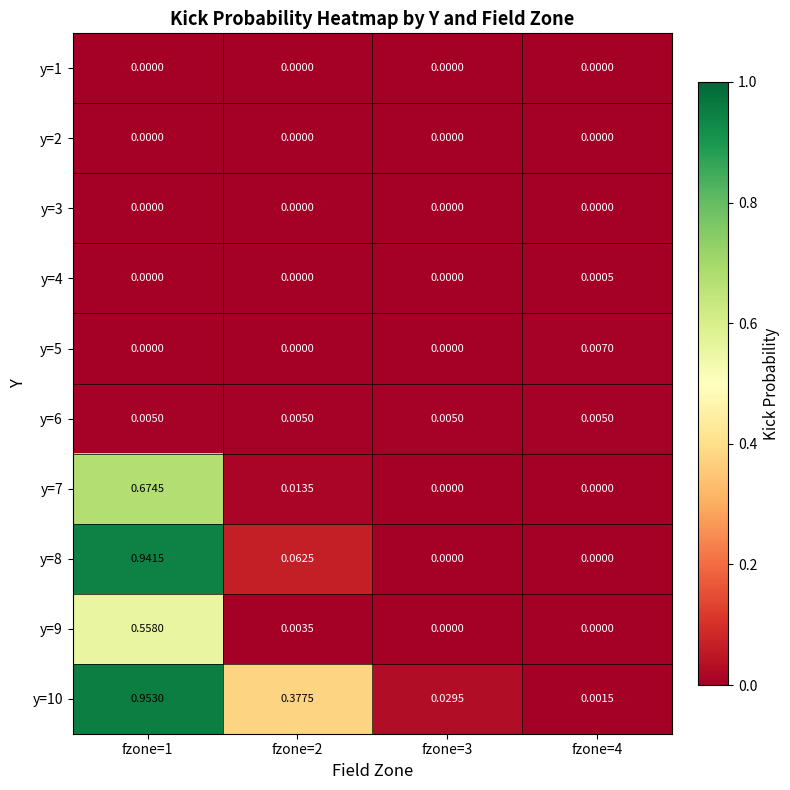

Rank the series at fzone=3 from lowest to highest value.

y=1, y=2, y=3, y=4, y=5, y=7, y=8, y=9, y=6, y=10